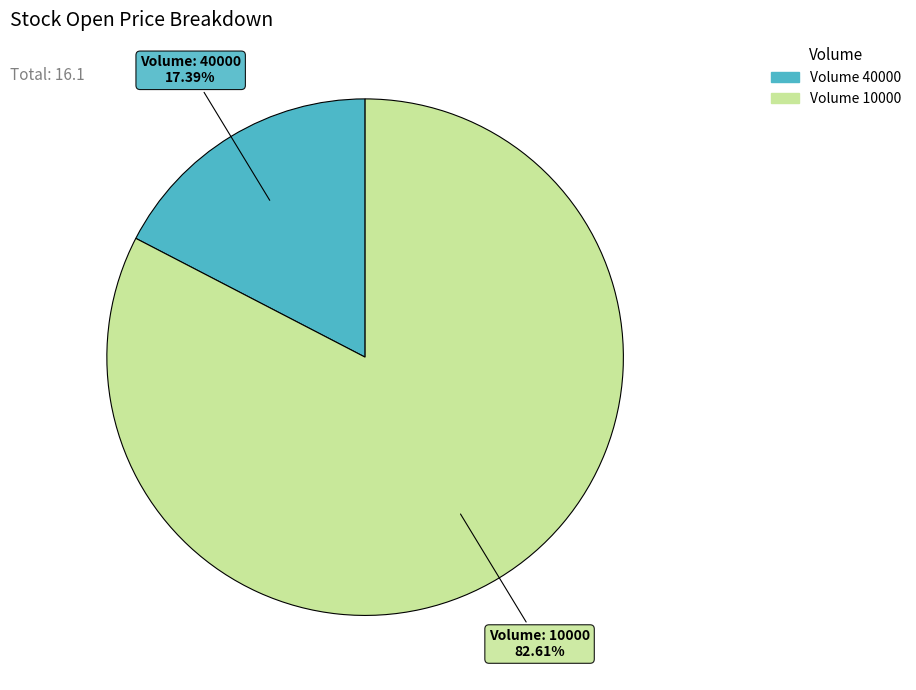

Is there any slice that represents more than half of the pie?

Yes